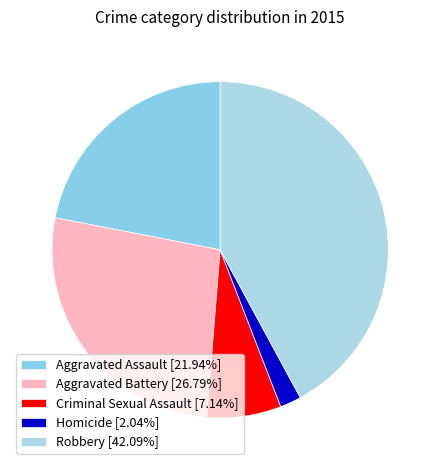

The Homicide slice represents 2% of the pie. True or false?

True